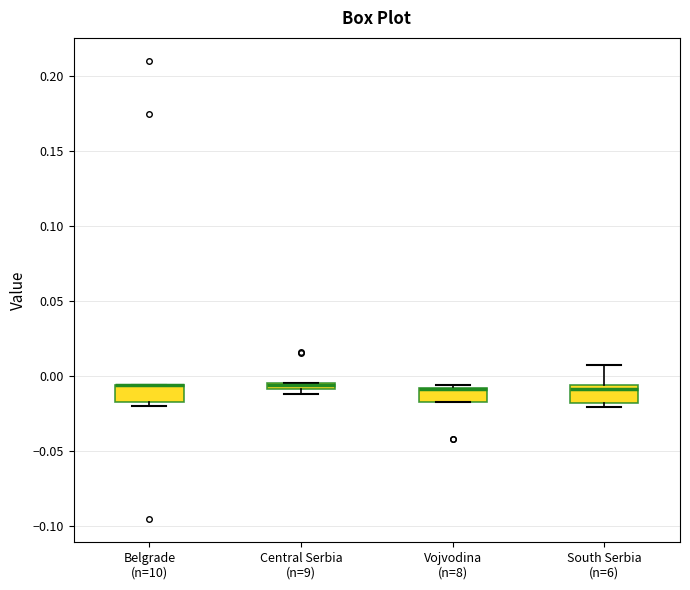

Where is the upper edge of the box for Belgrade (n=10) on the y-axis? The values are not printed on the chart, so give them approximately, as read against the axis.

-0.005